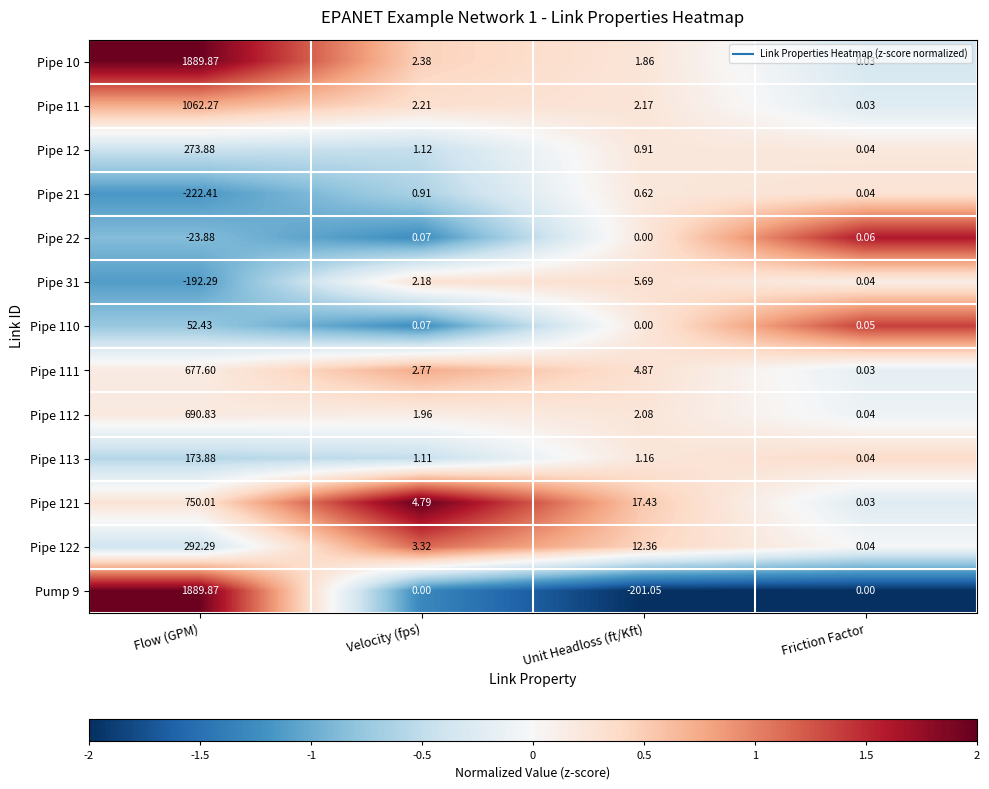

List the labels in order of Pipe 10 value, largest first.

Flow (GPM), Velocity (fps), Unit Headloss (ft/Kft), Friction Factor